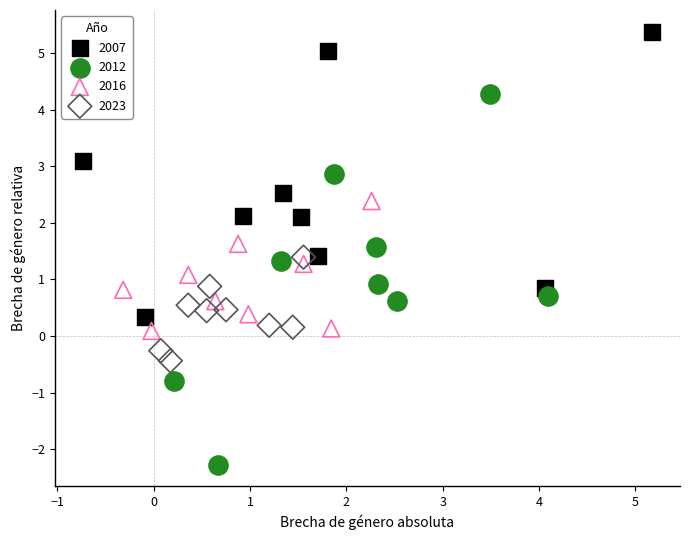

Which series has the largest Y range (max minus min)?

2012